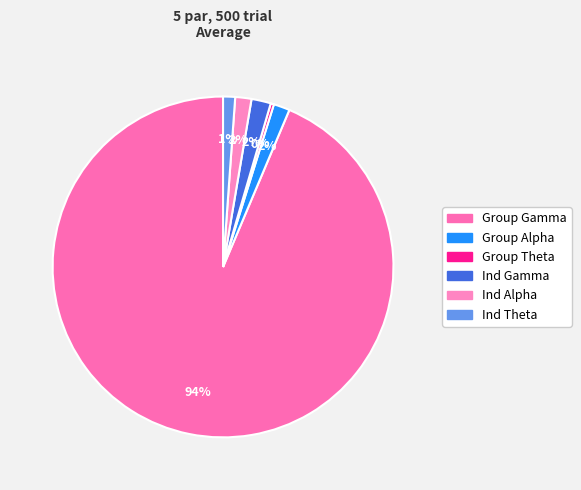

Between Group Gamma and Ind Gamma, which is larger?

Group Gamma